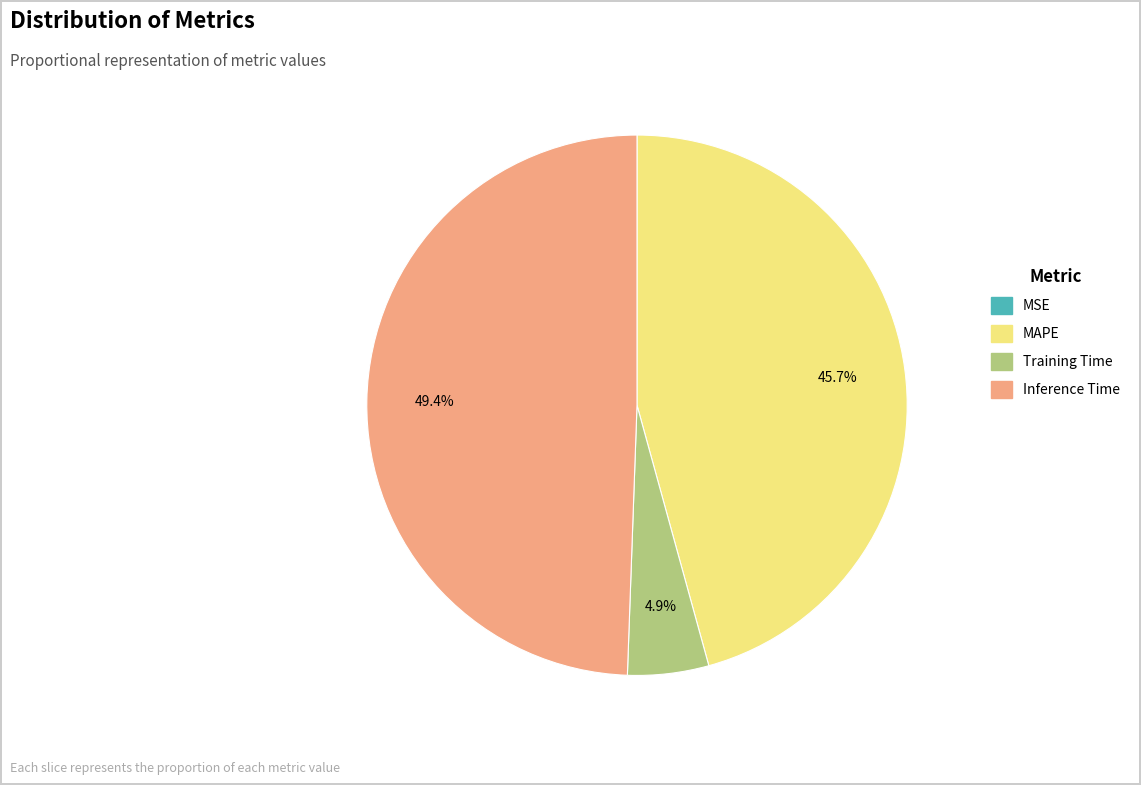

To the nearest percent, what is the average slice percentage?

25%